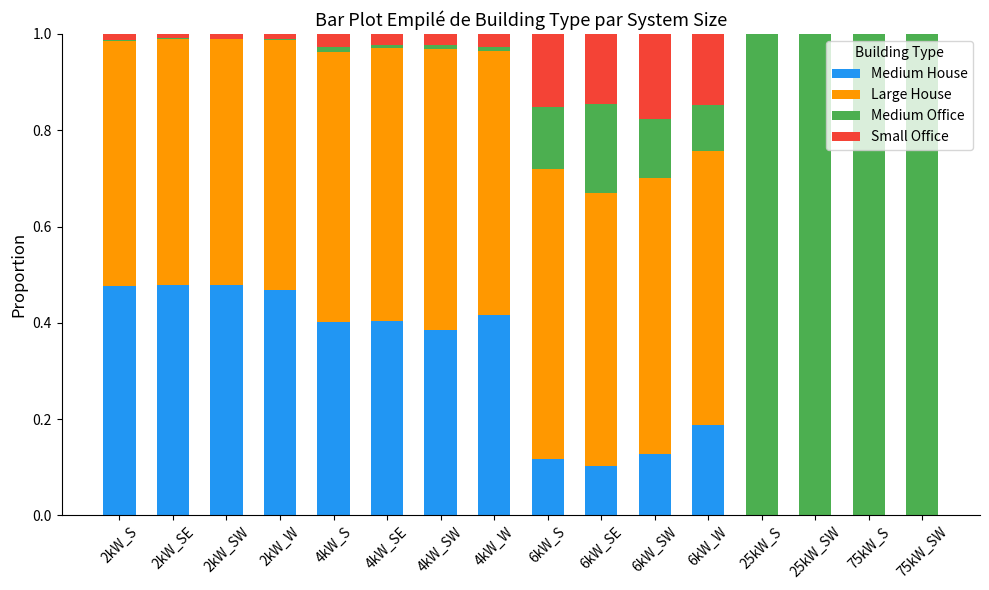

Is it true that Medium House equals 0.3 at 2kW_S?

False